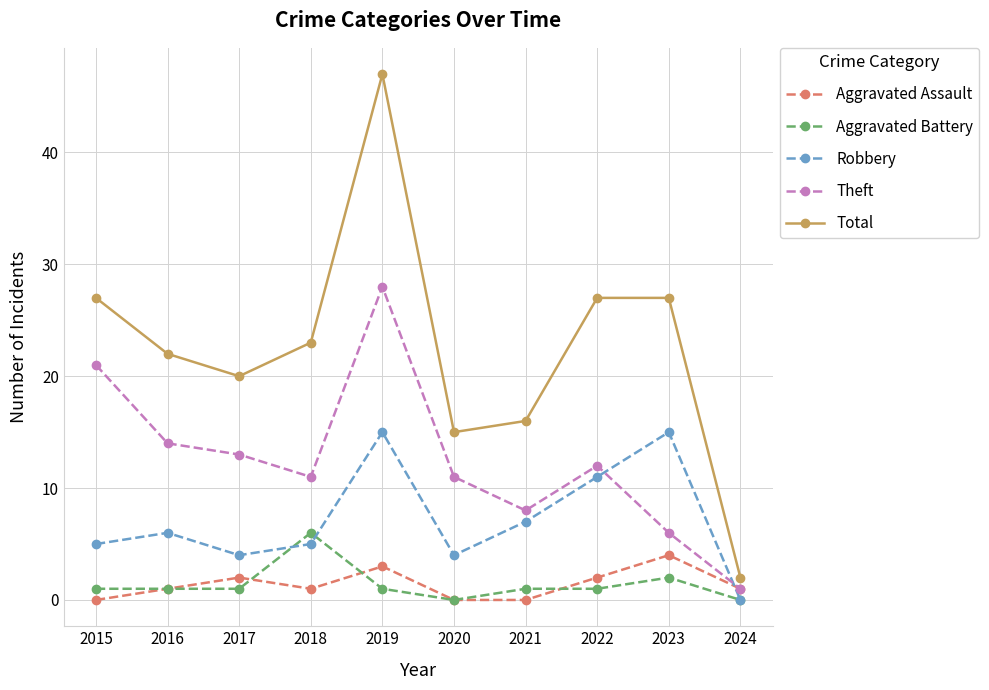

What is the value of the Aggravated Battery point at the 7th from the left?

1